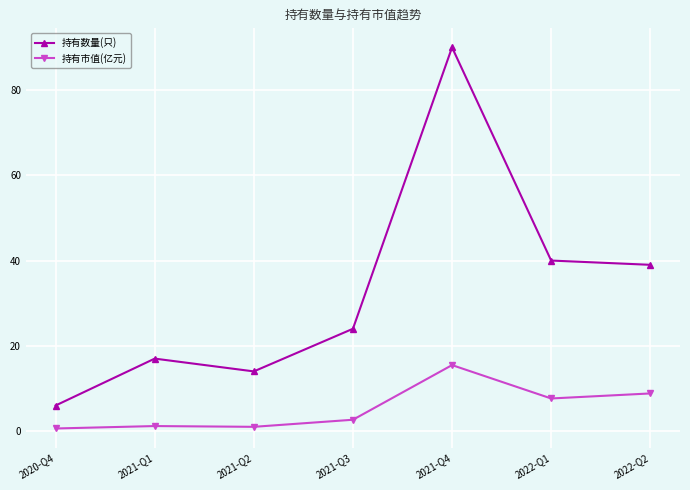

What is the difference between the highest and lowest values at 2021-Q3?

21.3